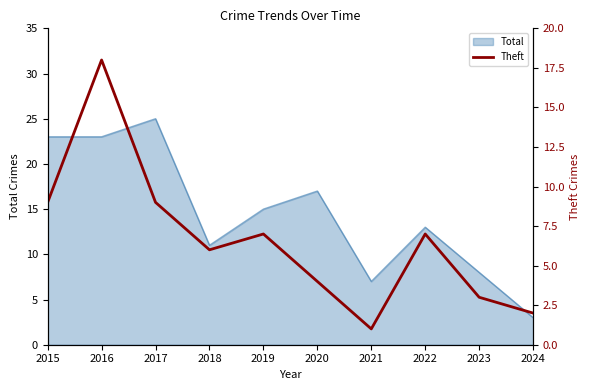

What is the minimum value for Total?

3